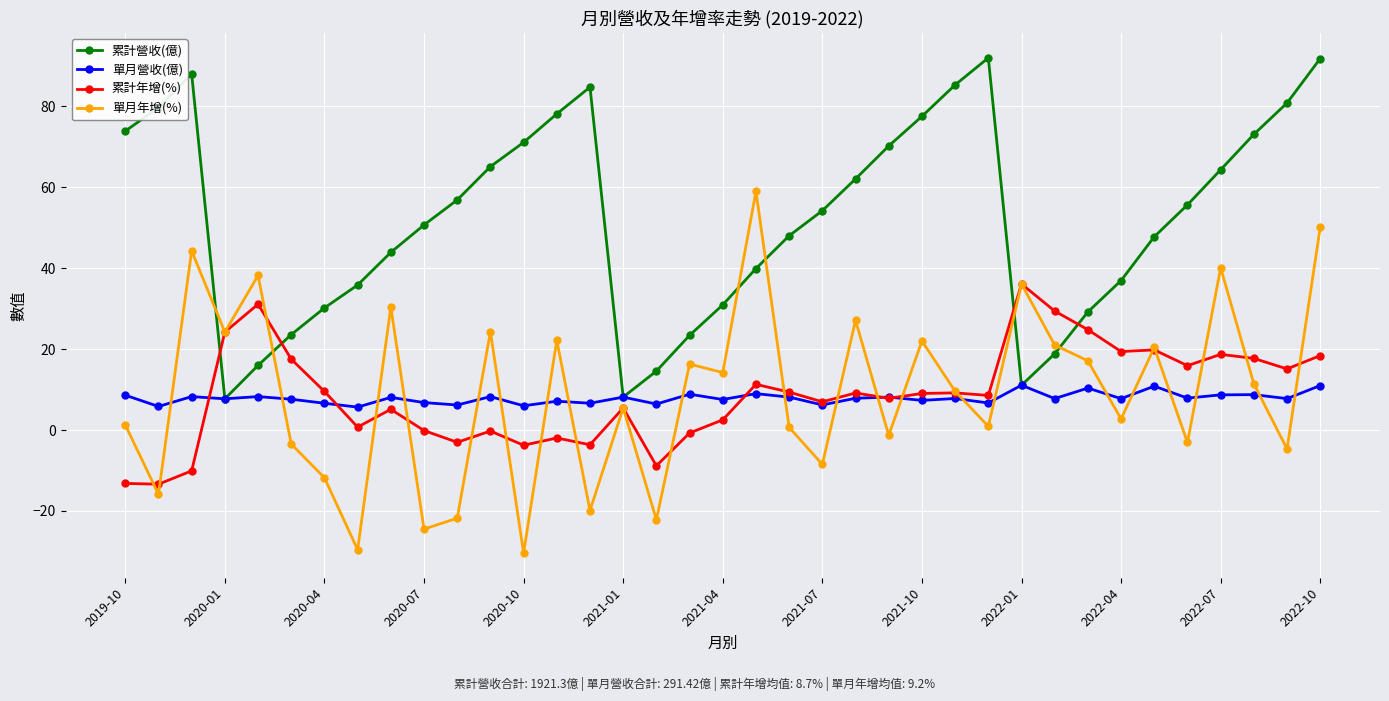

How many lines are shown in the chart?

4